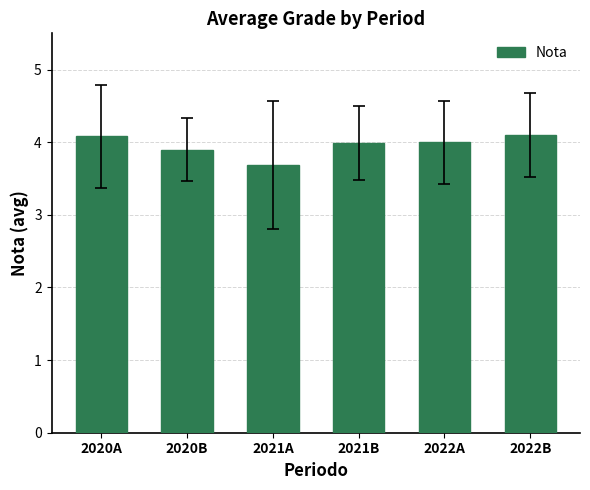

True or false: the data shows 2.8 at 2022B.

False